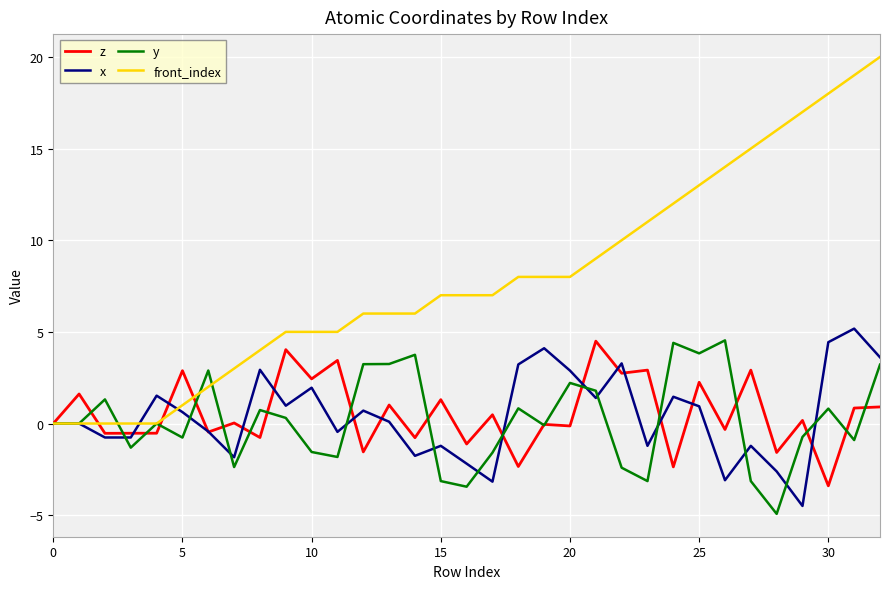

What is the smallest value displayed?

-4.9